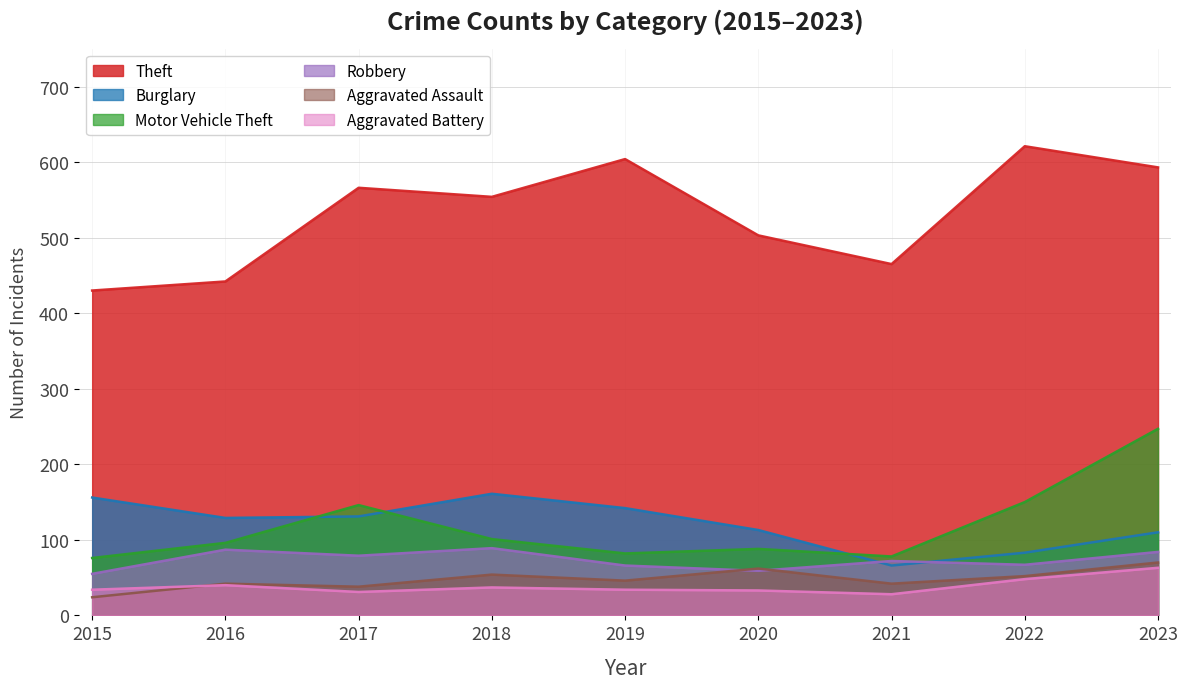

At which category is the sum across all series the highest?

2023